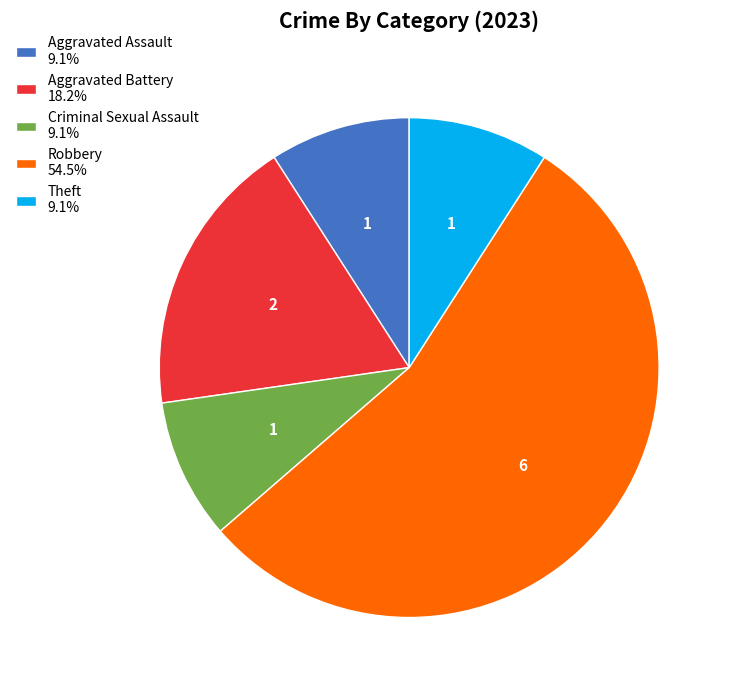

What is the ratio of the value at Robbery 54.5% to the value at Aggravated Assault 9.1%?

6.0